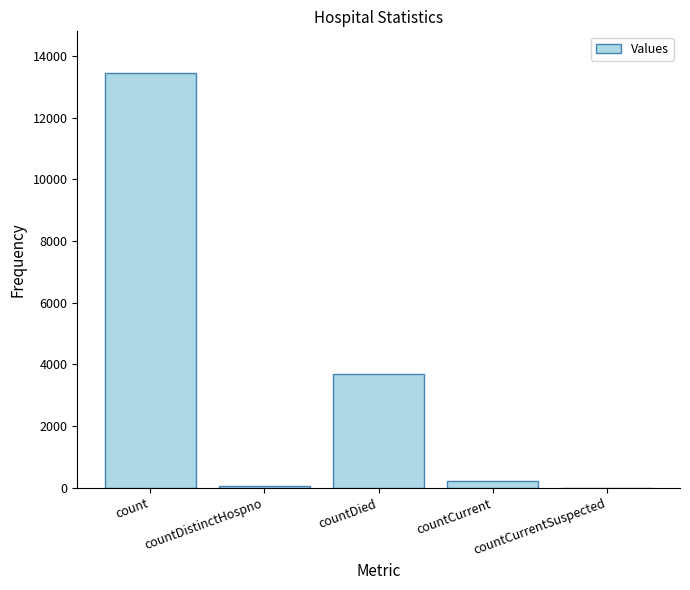

Which category has the highest value across all series?

count